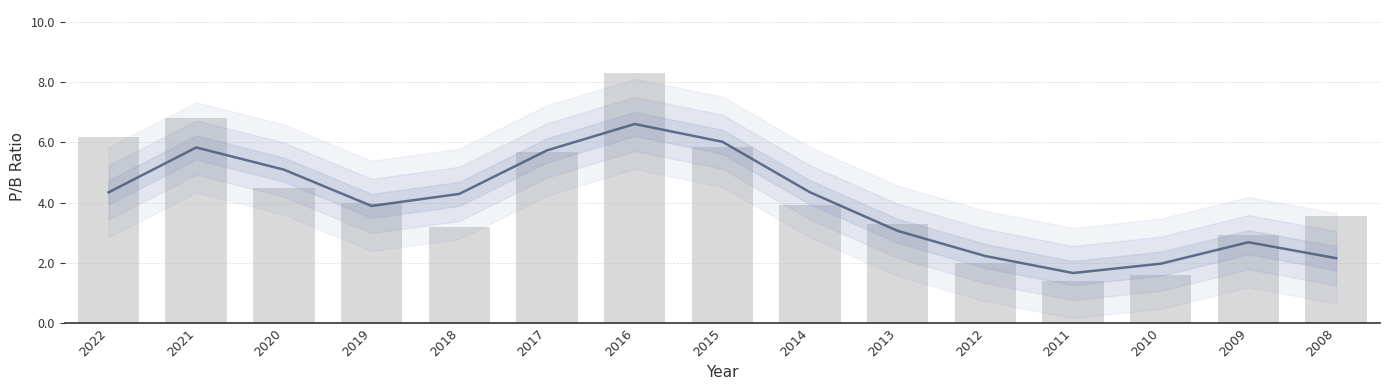

Reading left to right, list all the values displayed in this chart.

2022=6.2	2021=6.8	2020=4.5	2019=4.0	2018=3.2	2017=5.7	2016=8.3	2015=5.8	2014=3.9	2013=3.3	2012=2.0	2011=1.4	2010=1.6	2009=2.9	2008=3.5